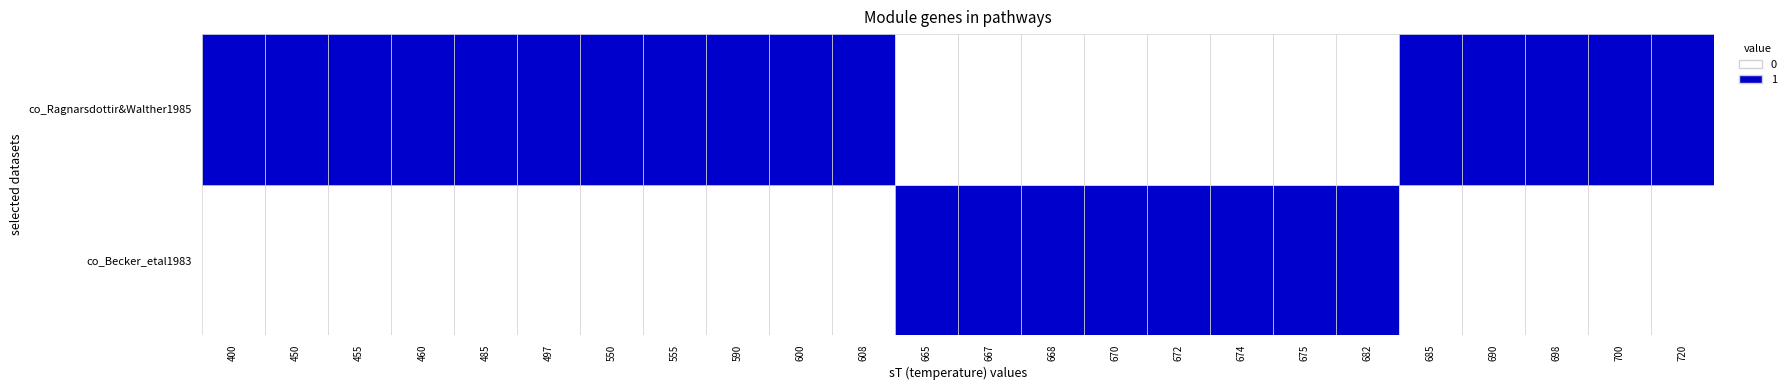

Between 8 and 19, which is larger?

19